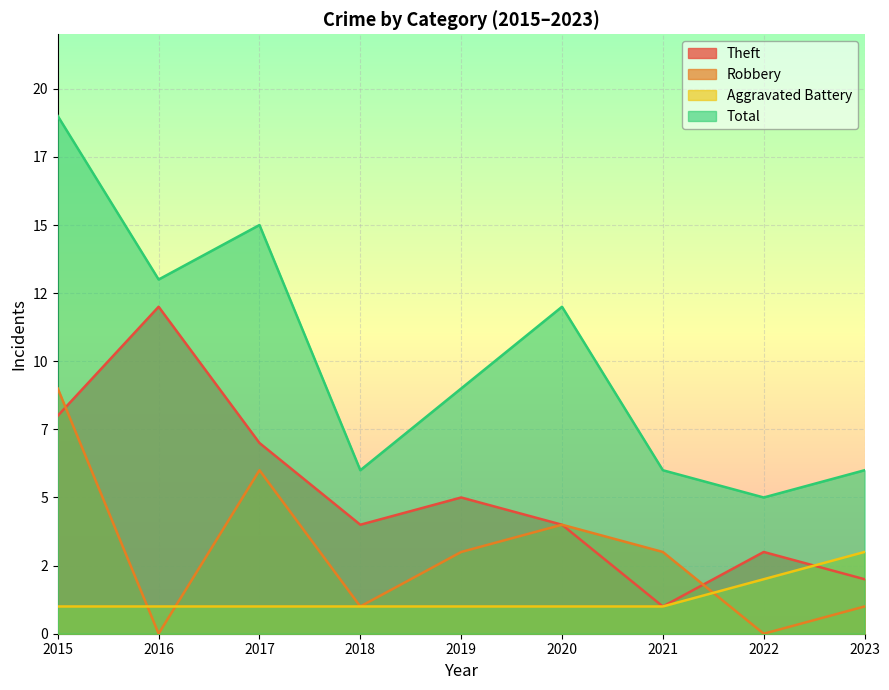

The value of Robbery at 2015 is 9. True or false?

True